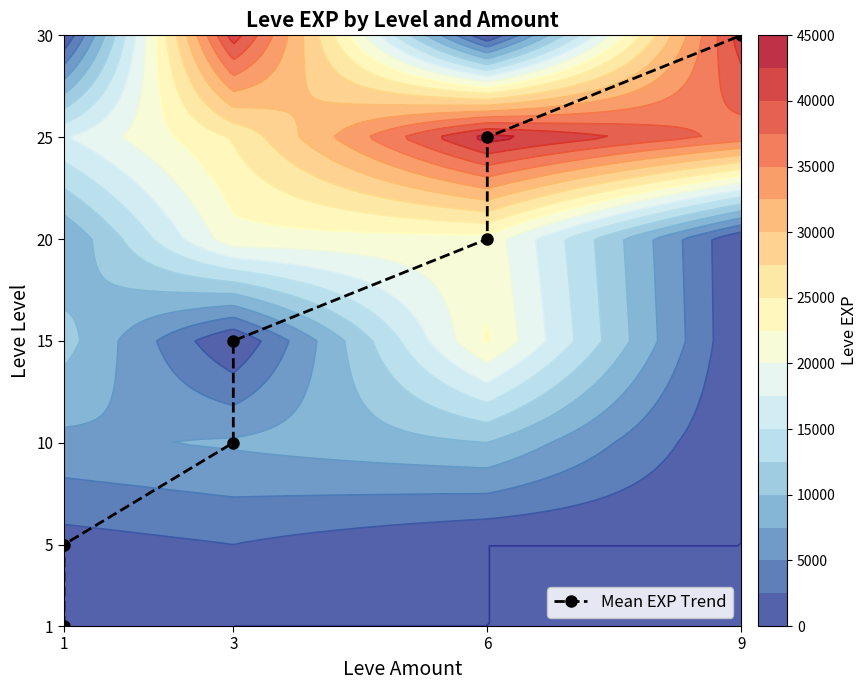

Is it true that the value at 6 is 25?

True